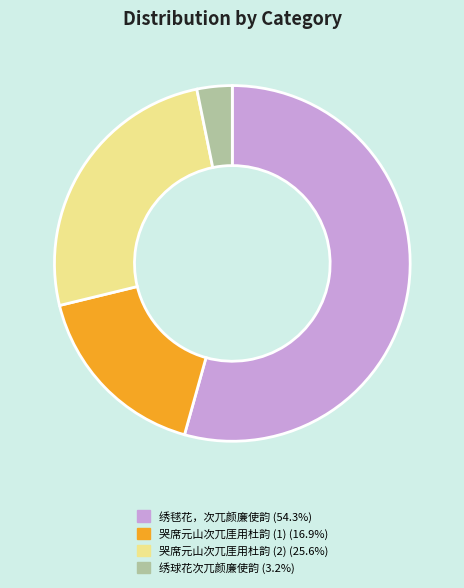

How many slices are in this pie chart?

4